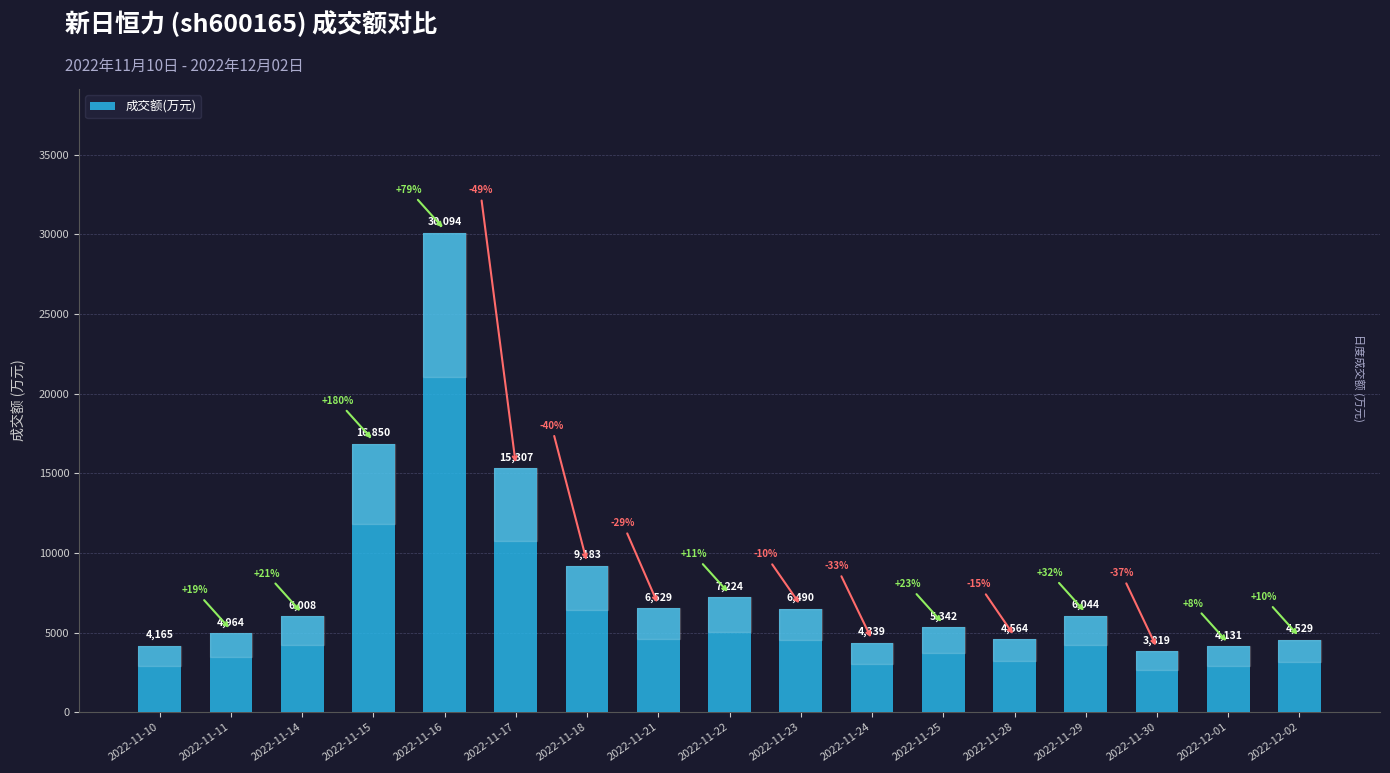

What is the maximum value shown in the chart?

30094